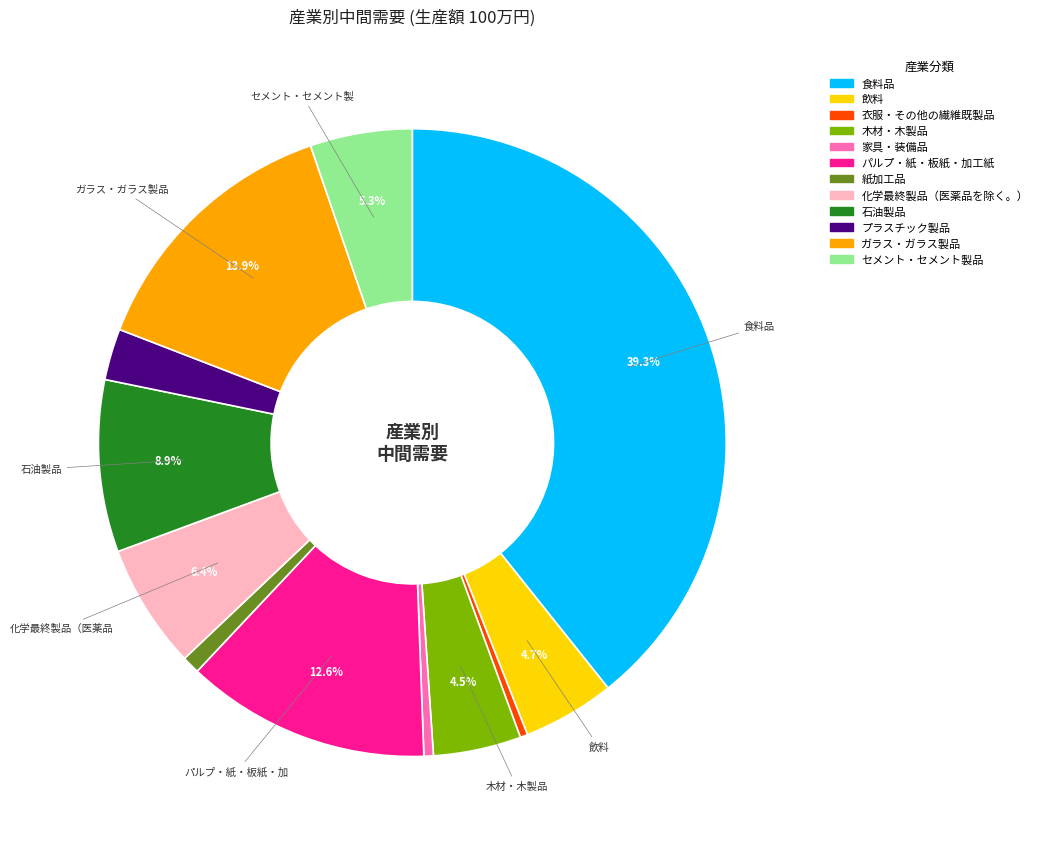

What is the largest slice in the pie chart?

食料品